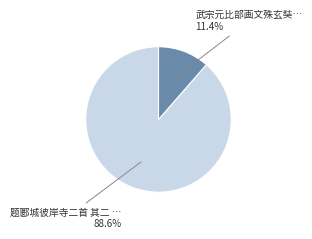

Which has a higher value, 武宗元比部画文殊玄奘… 11.4% or 题郾城彼岸寺二首 其二 … 88.6%?

题郾城彼岸寺二首 其二 … 88.6%